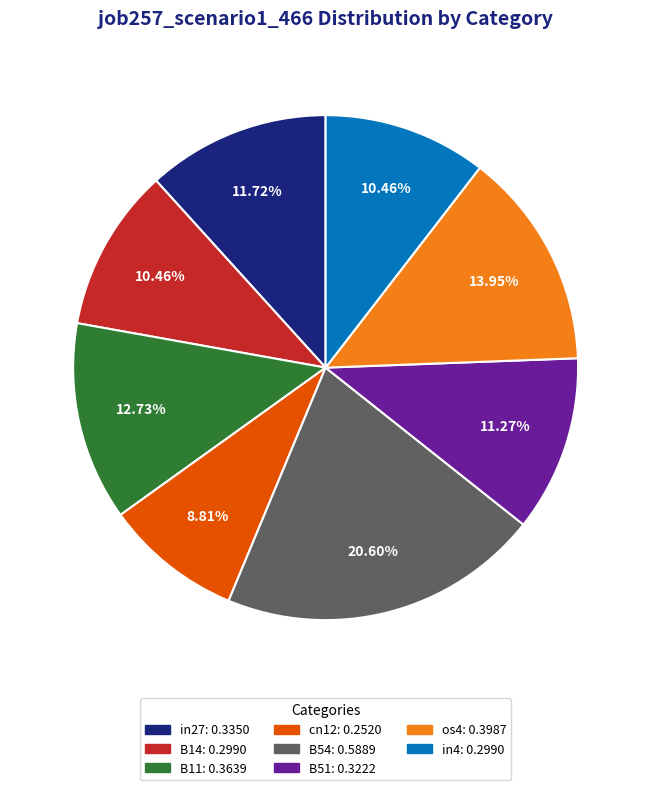

Does any single category account for the majority?

No